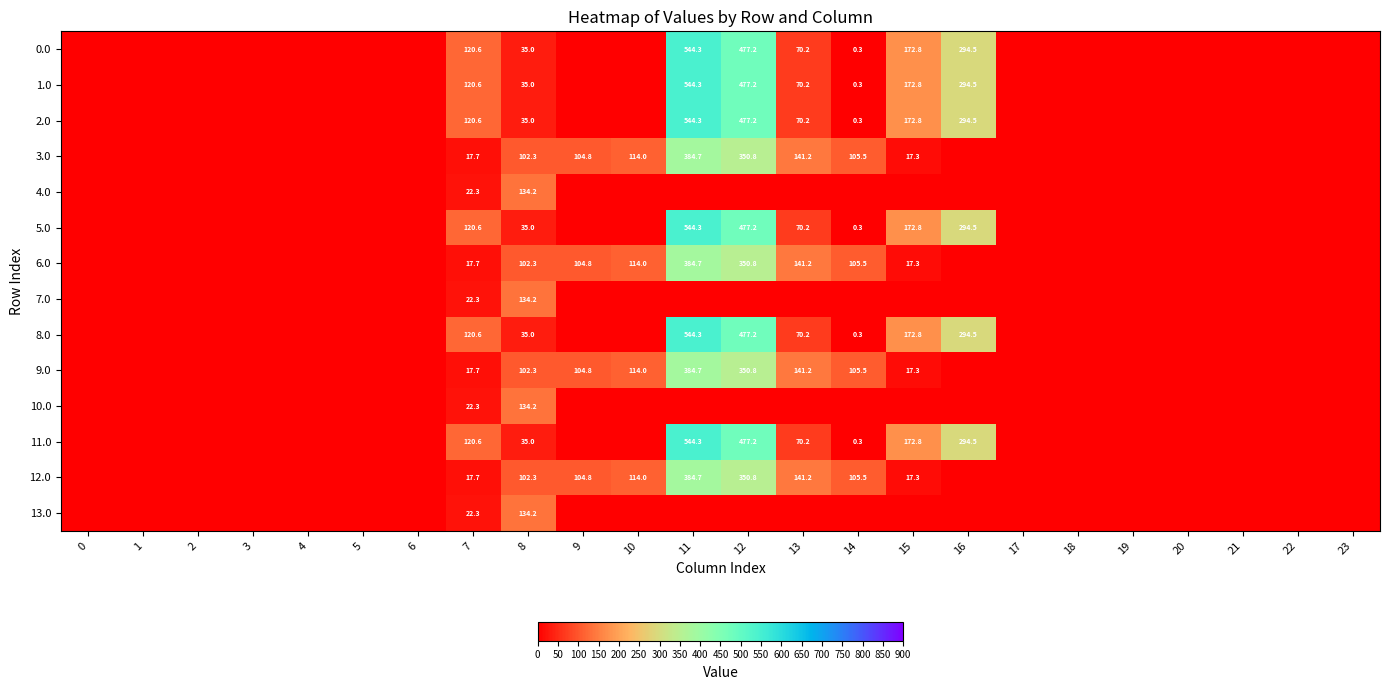

Is it true that 9.0 equals 53.4 at 8?

False